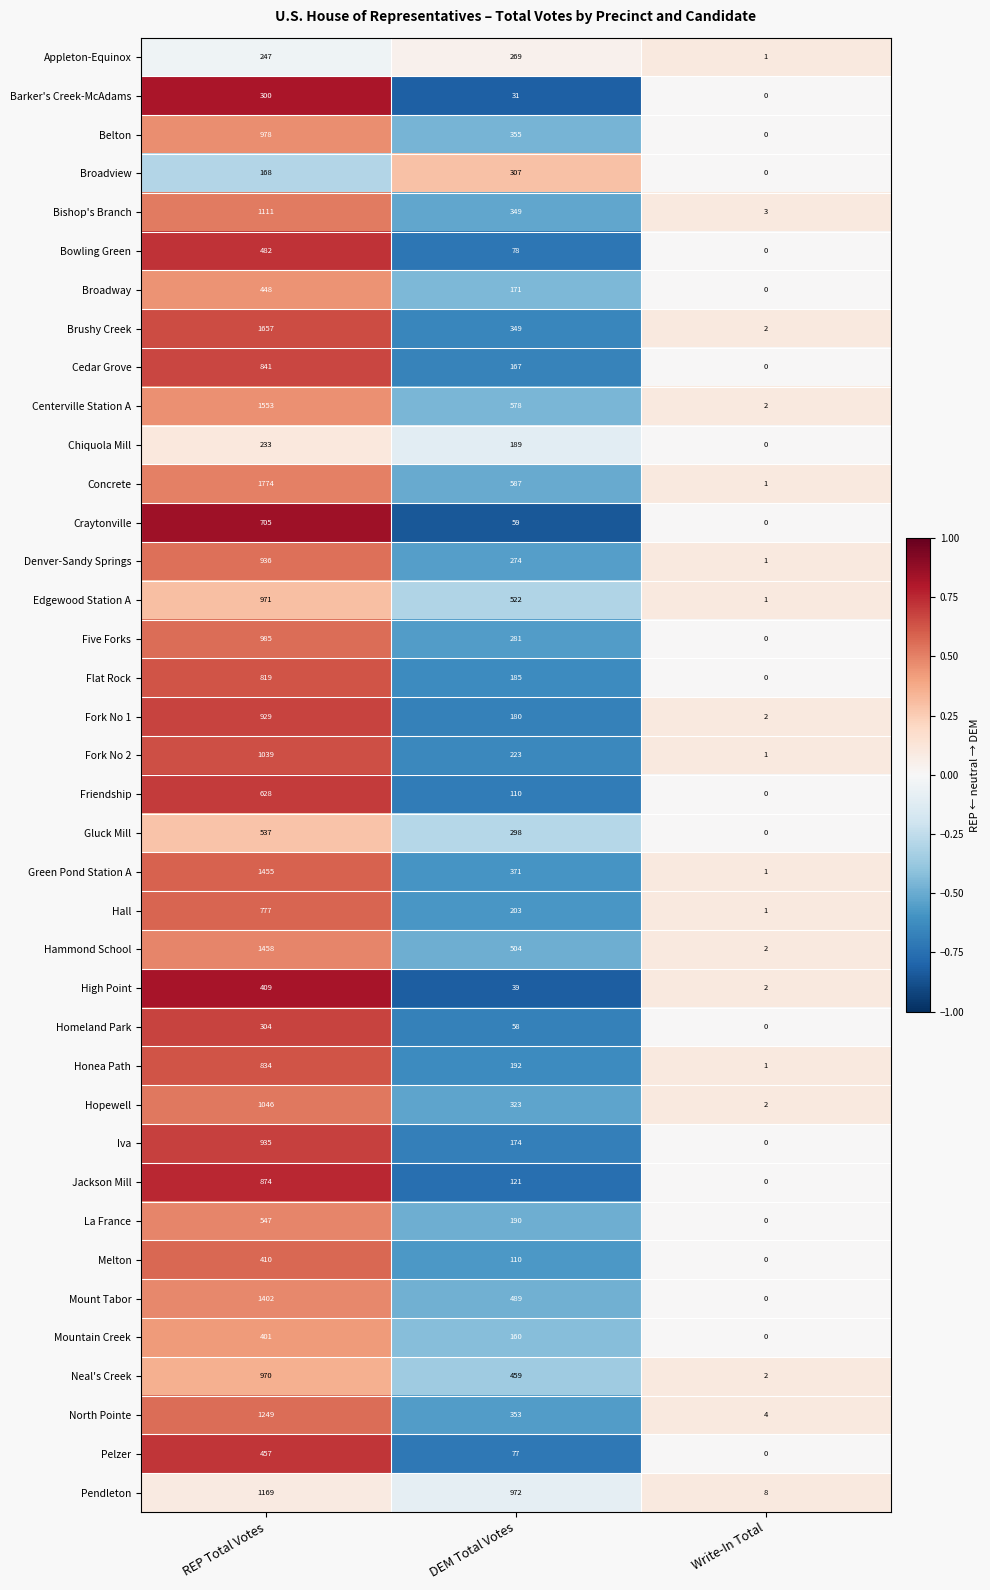

At which category is the sum across all series the highest?

REP Total Votes